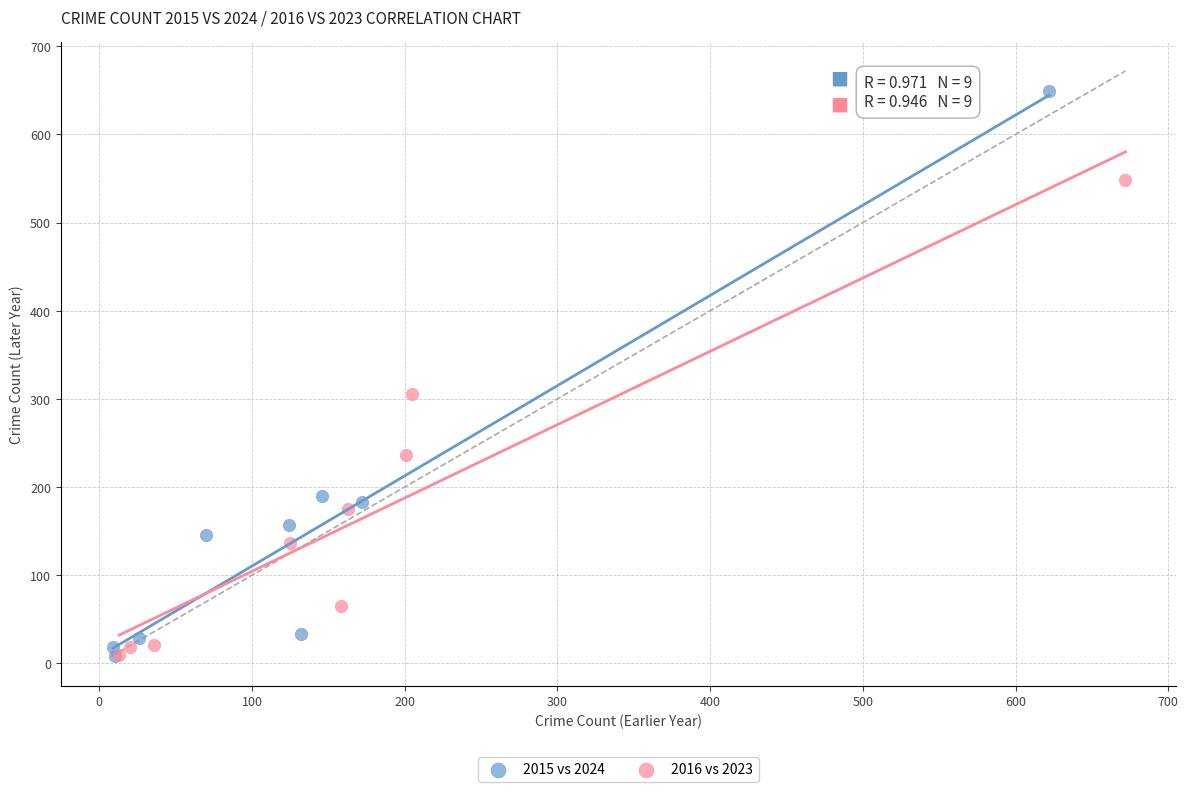

Which series reaches the maximum Y coordinate?

2015 vs 2024